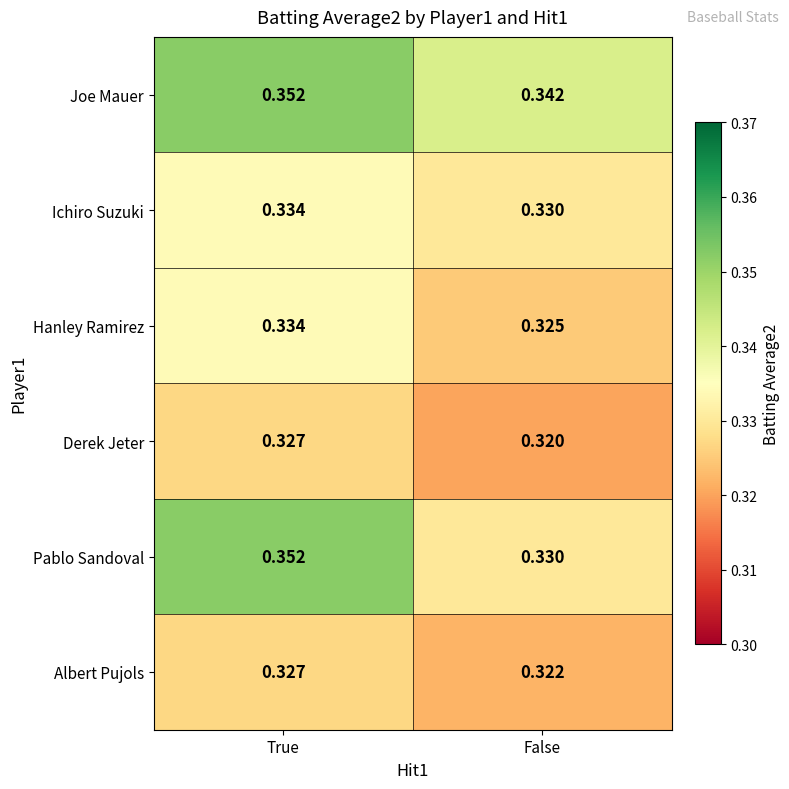

Where is Hanley Ramirez nearest to the value 0?

False